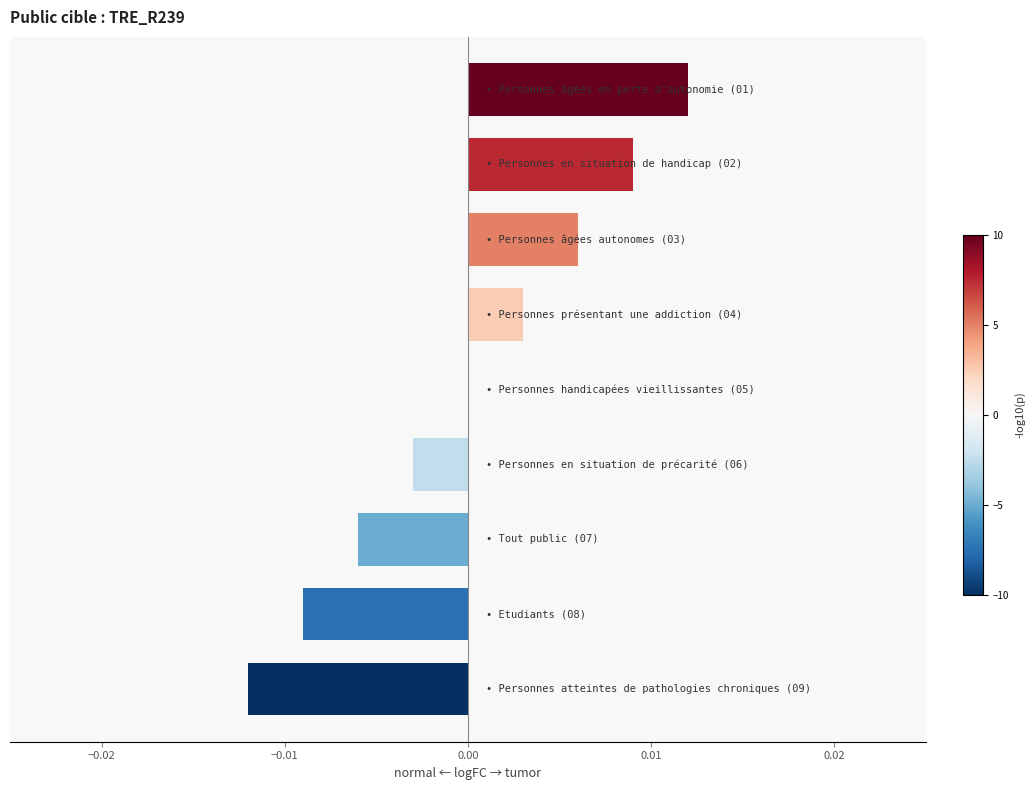

How many data points does each series have?

9